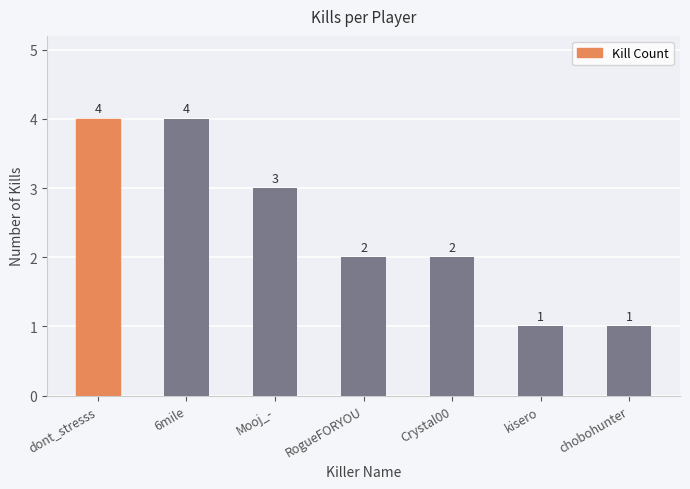

What is the minimum value shown in the chart?

1